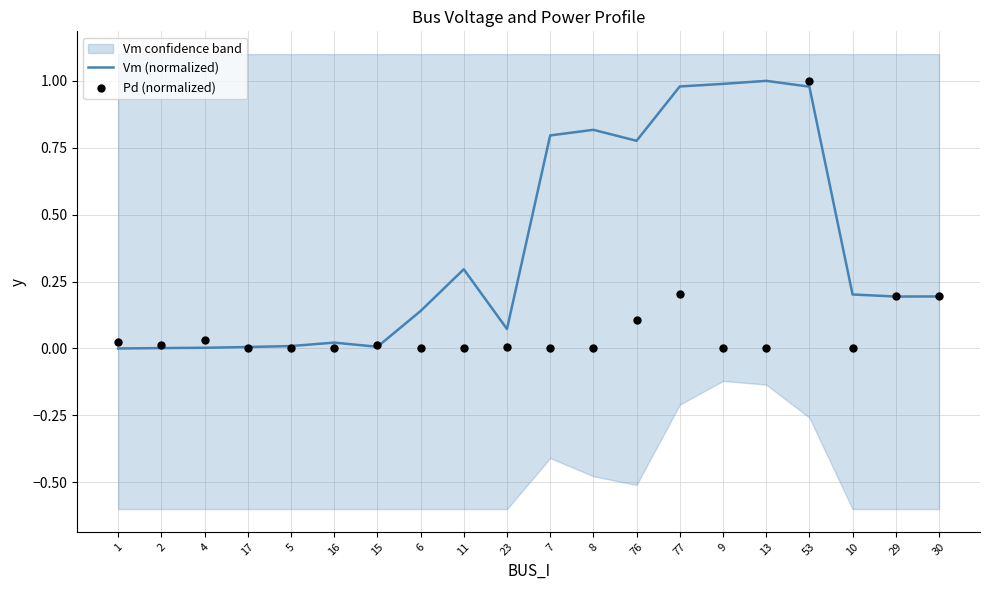

What are all the series names shown in the legend?

Vm (normalized), Pd (normalized)